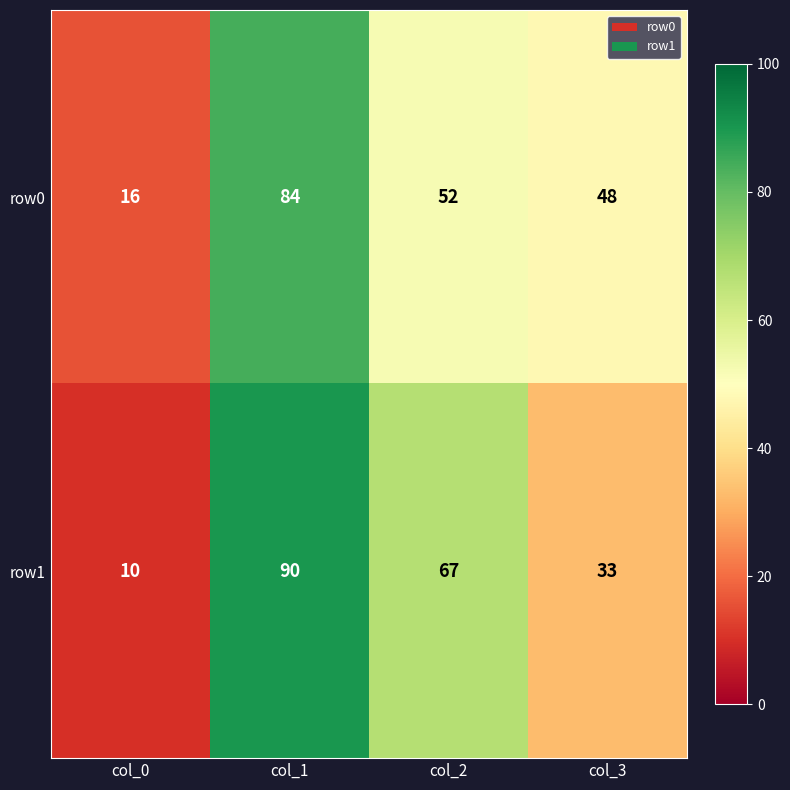

What is the difference between the maximum and minimum values in the row1 series?

80